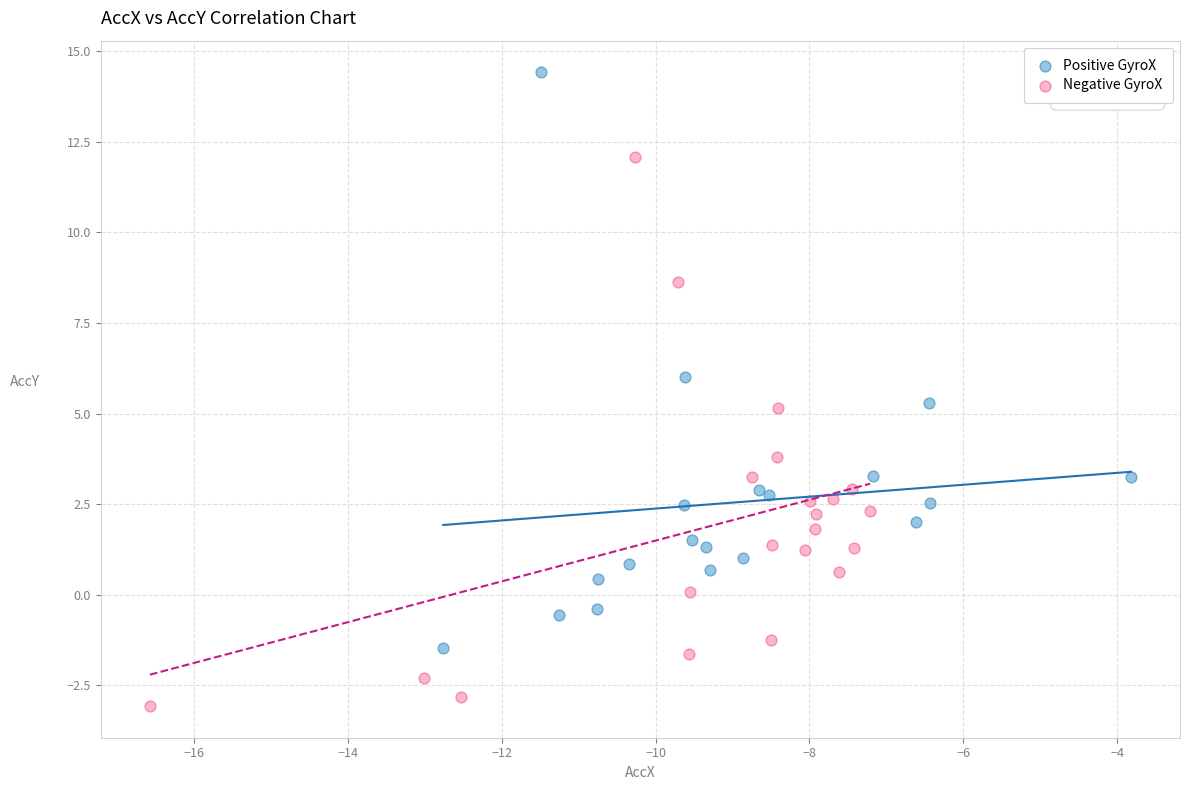

Which series contains the lowest Y value?

Negative GyroX